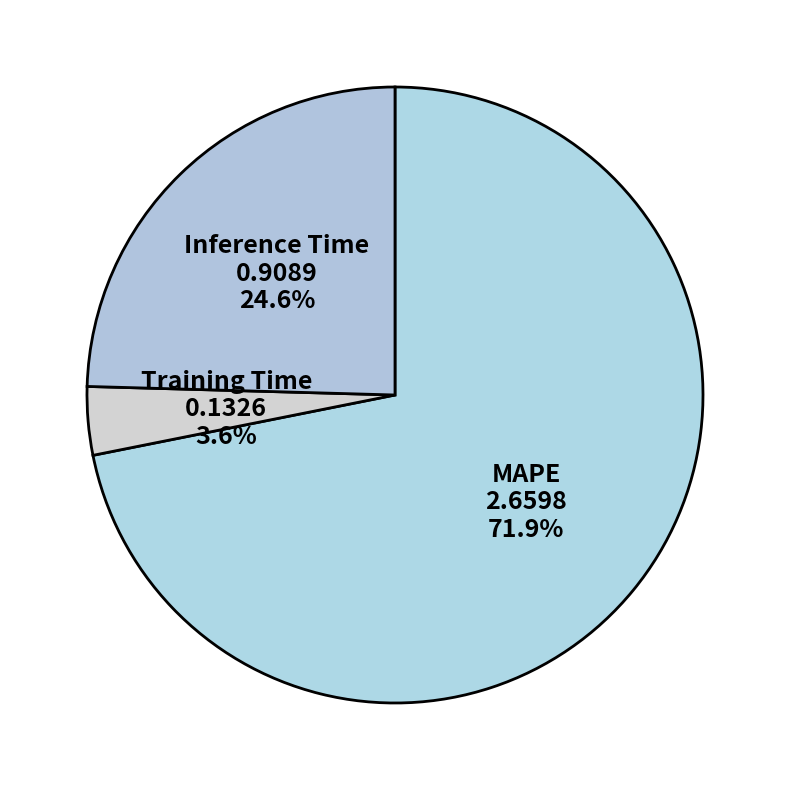

How many segments does this pie chart have?

3